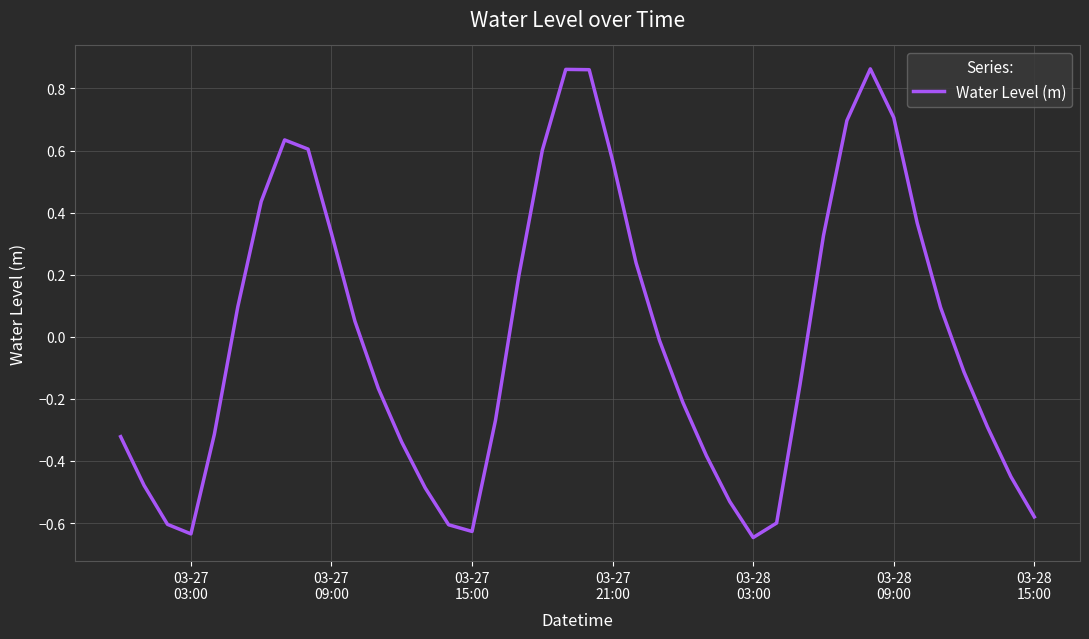

What is the difference between the maximum and minimum values?

1.5